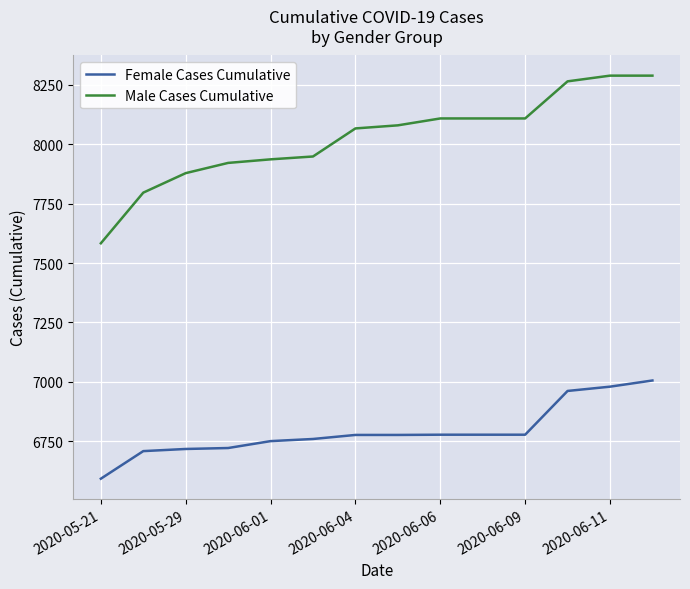

Which series has the largest total across all categories?

Male Cases Cumulative